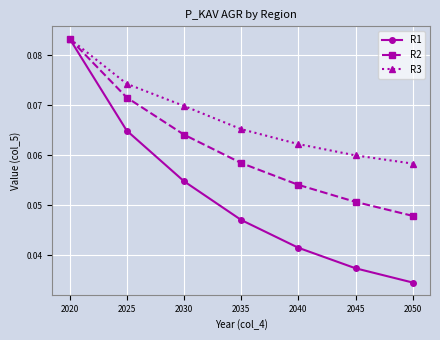

How many series are shown in this chart?

3